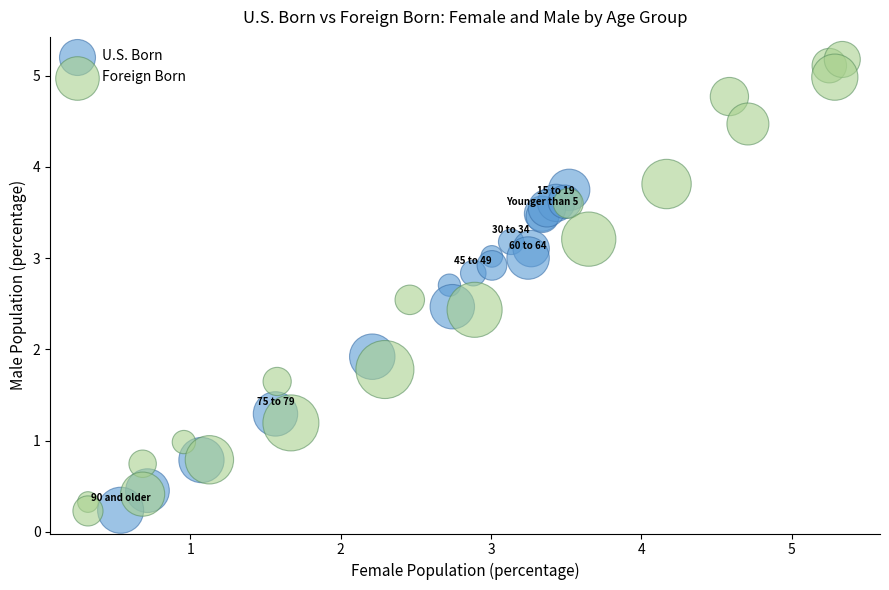

Which series has the widest spread of Y values?

Foreign Born